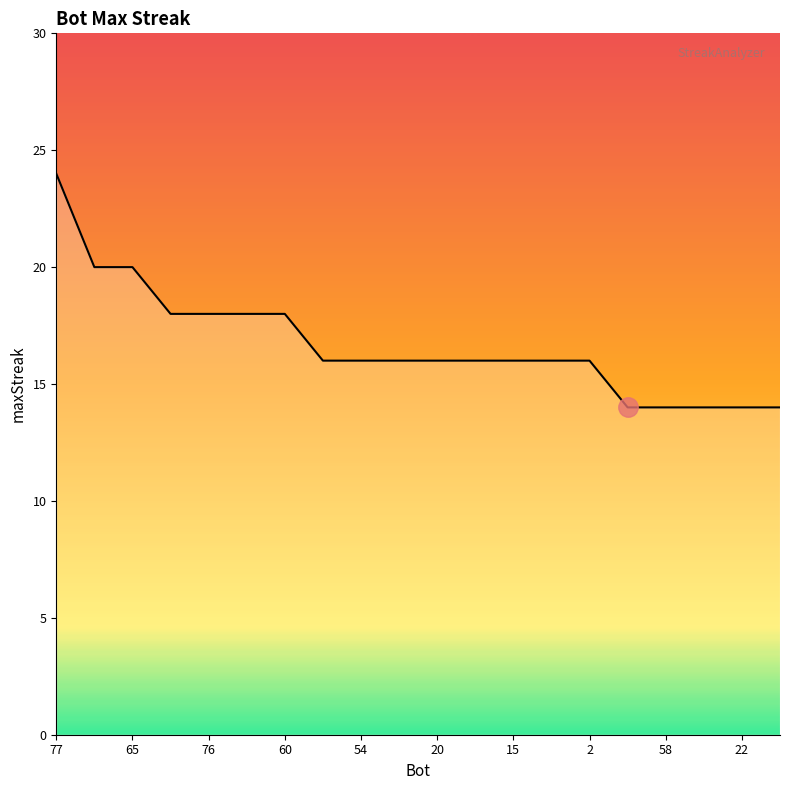

What is the minimum value shown in the chart?

14